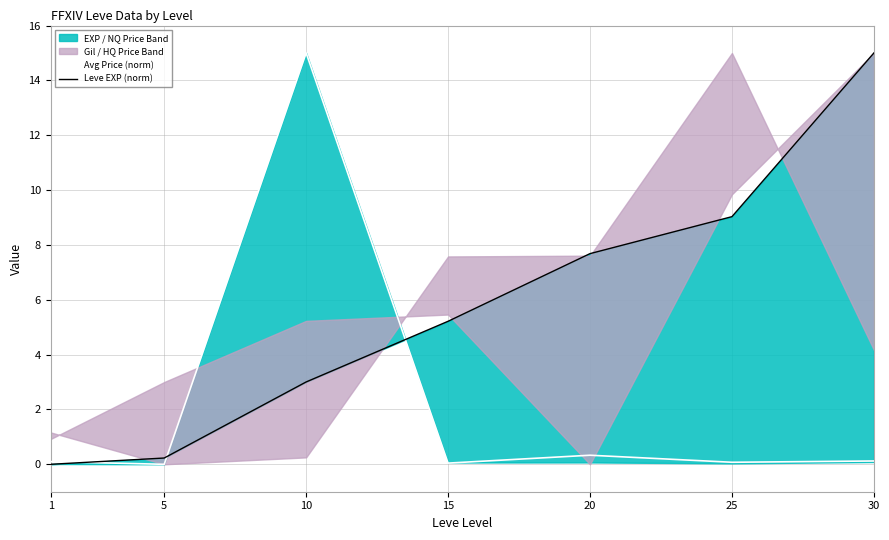

The Leve EXP (norm) series shows 0.0 at 1. True or false?

True